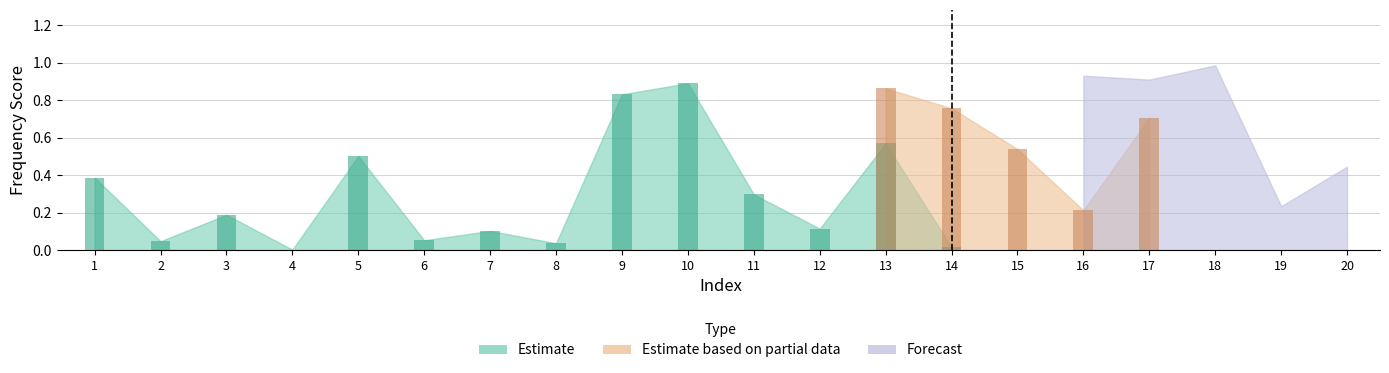

What are all the series names shown in the legend?

Estimate, Estimate based on partial data, Forecast